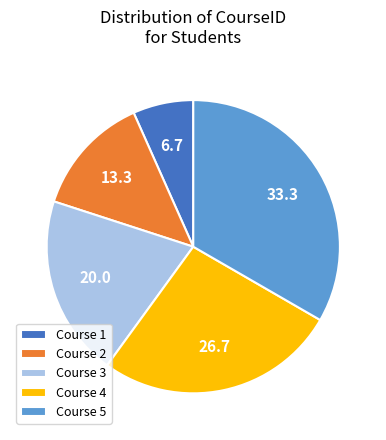

How many slices are in this pie chart?

5